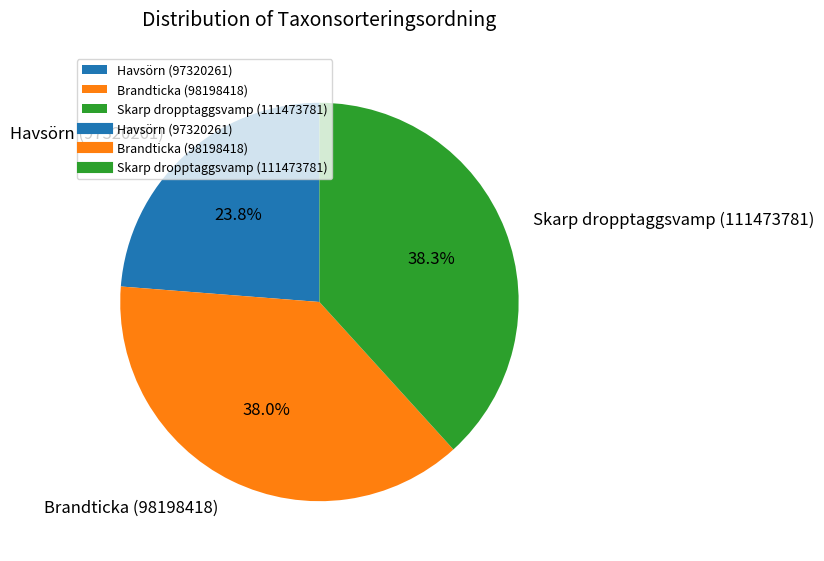

The Brandticka (98198418) slice represents 38% of the pie. True or false?

True